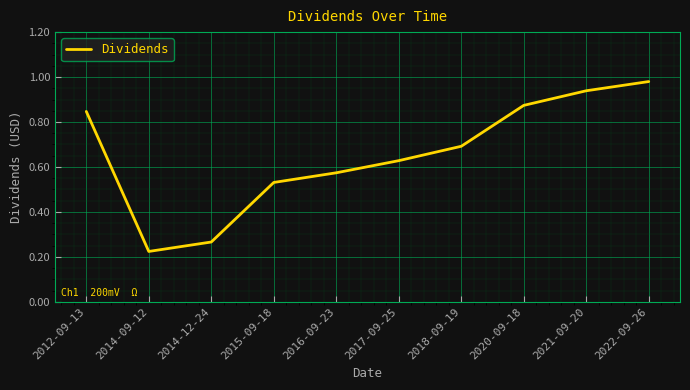

What is the change in value from 2012-09-13 to 2016-09-23?

-0.3